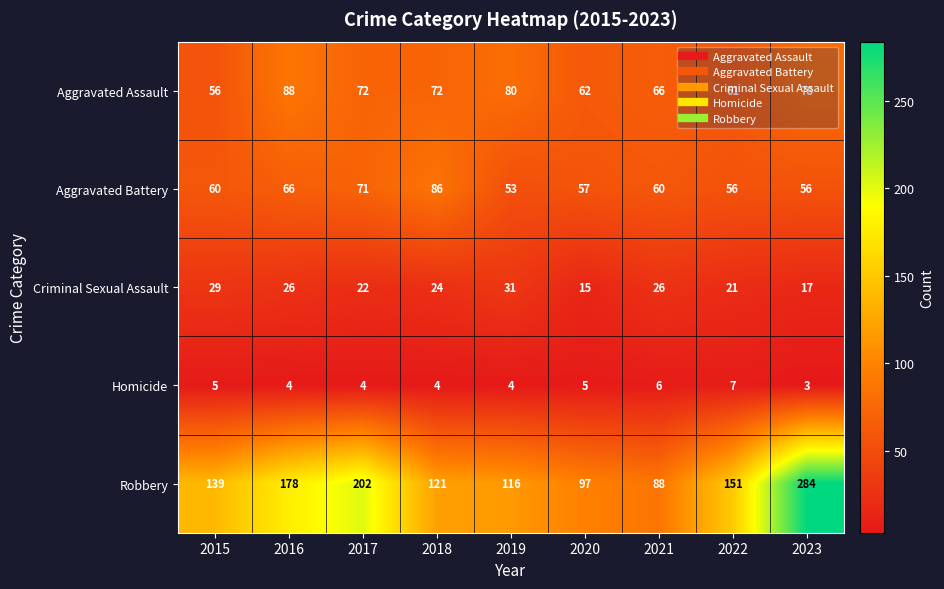

What is the difference between the Robbery values at 2022 and 2016?

27